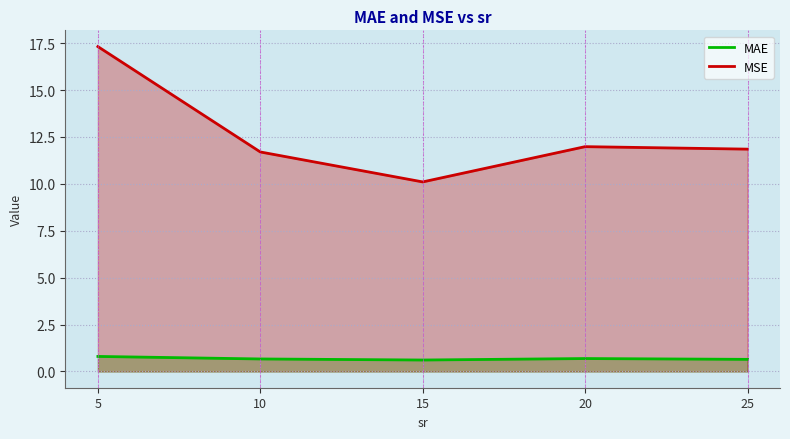

Reading right to left, list all the values displayed in this chart.

MAE: 25=0.6	20=0.7	15=0.6	10=0.7	5=0.8
MSE: 25=11.8	20=12.0	15=10.1	10=11.7	5=17.3